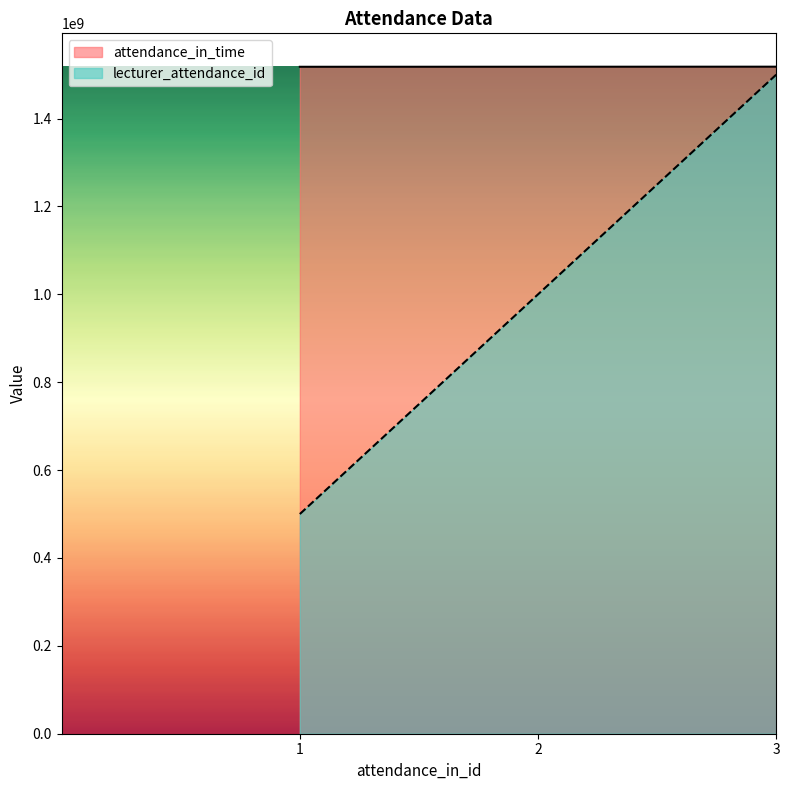

What is the spread (max minus min) of values at 1?

1017957400